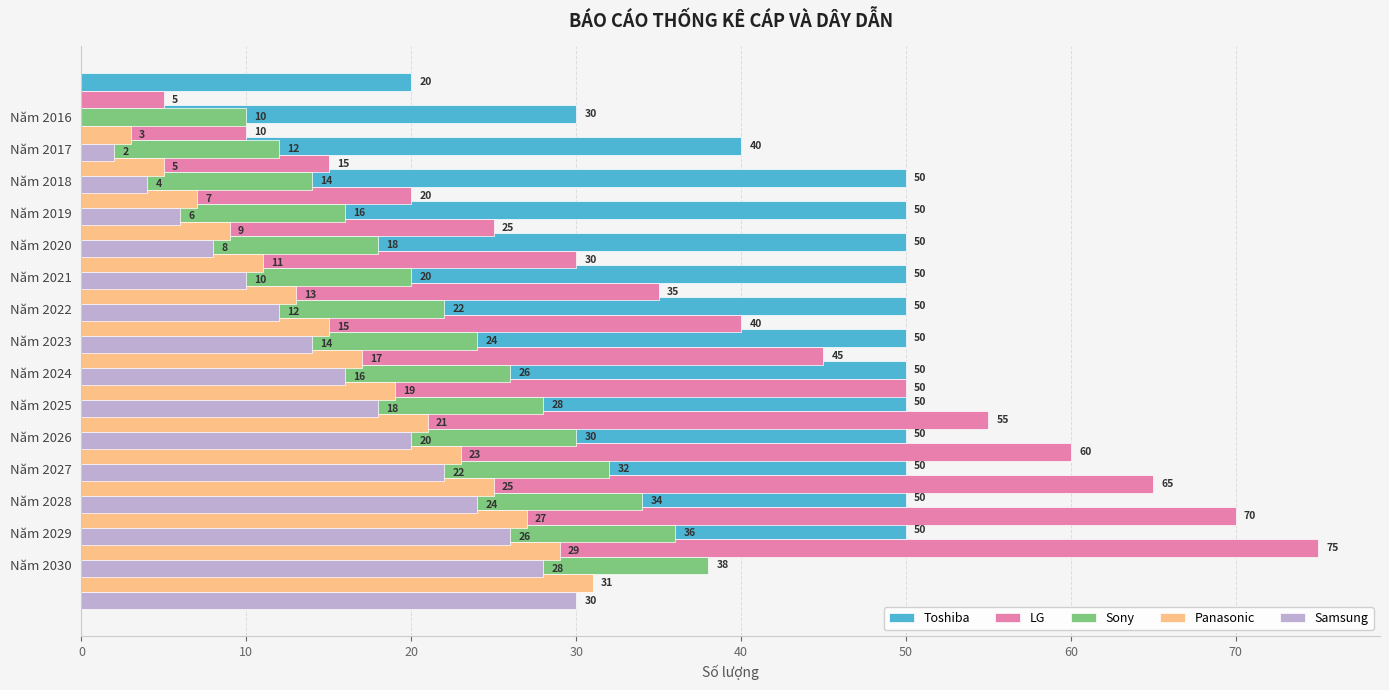

What is the maximum value shown in the chart?

75